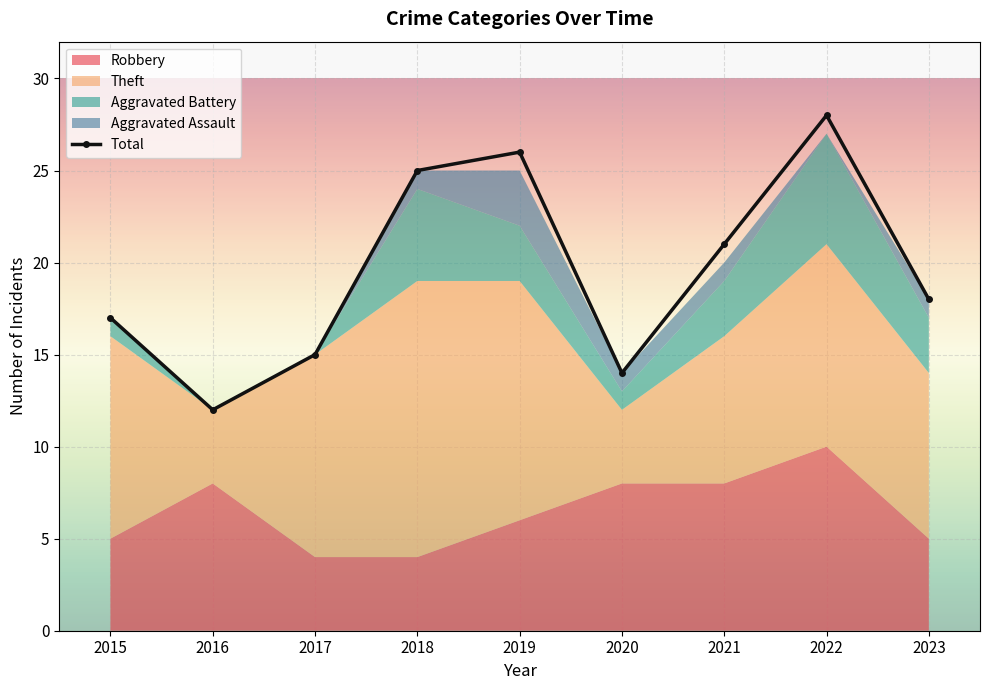

What is the value of the 8th point from the left?

28